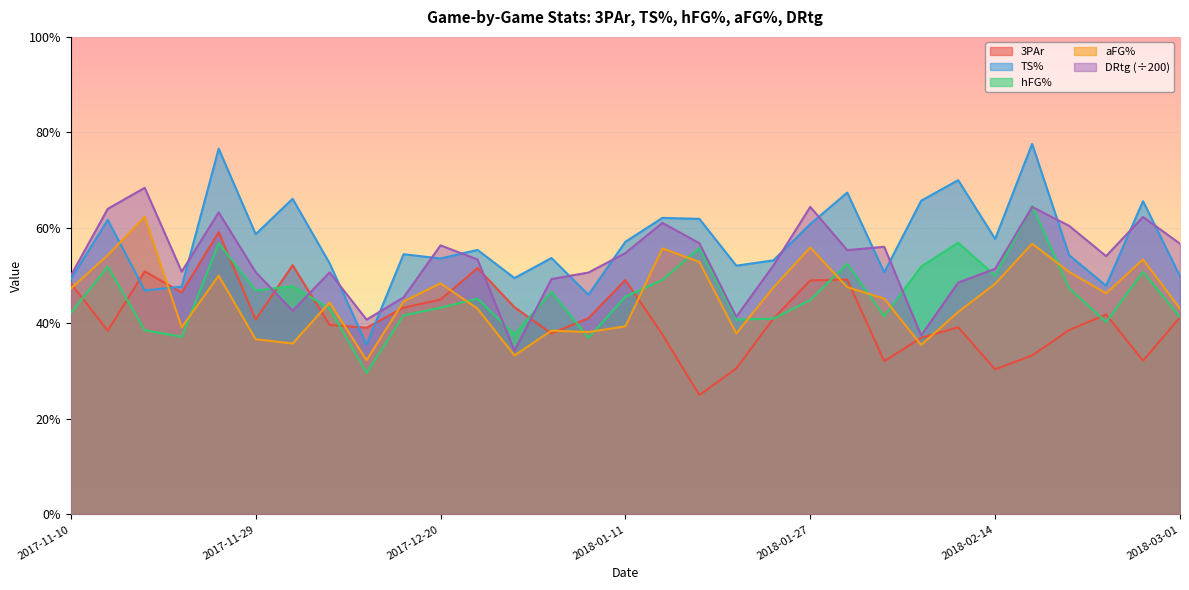

What is the difference between the aFG% values at 2018-01-14 and 2018-02-14?

0.1